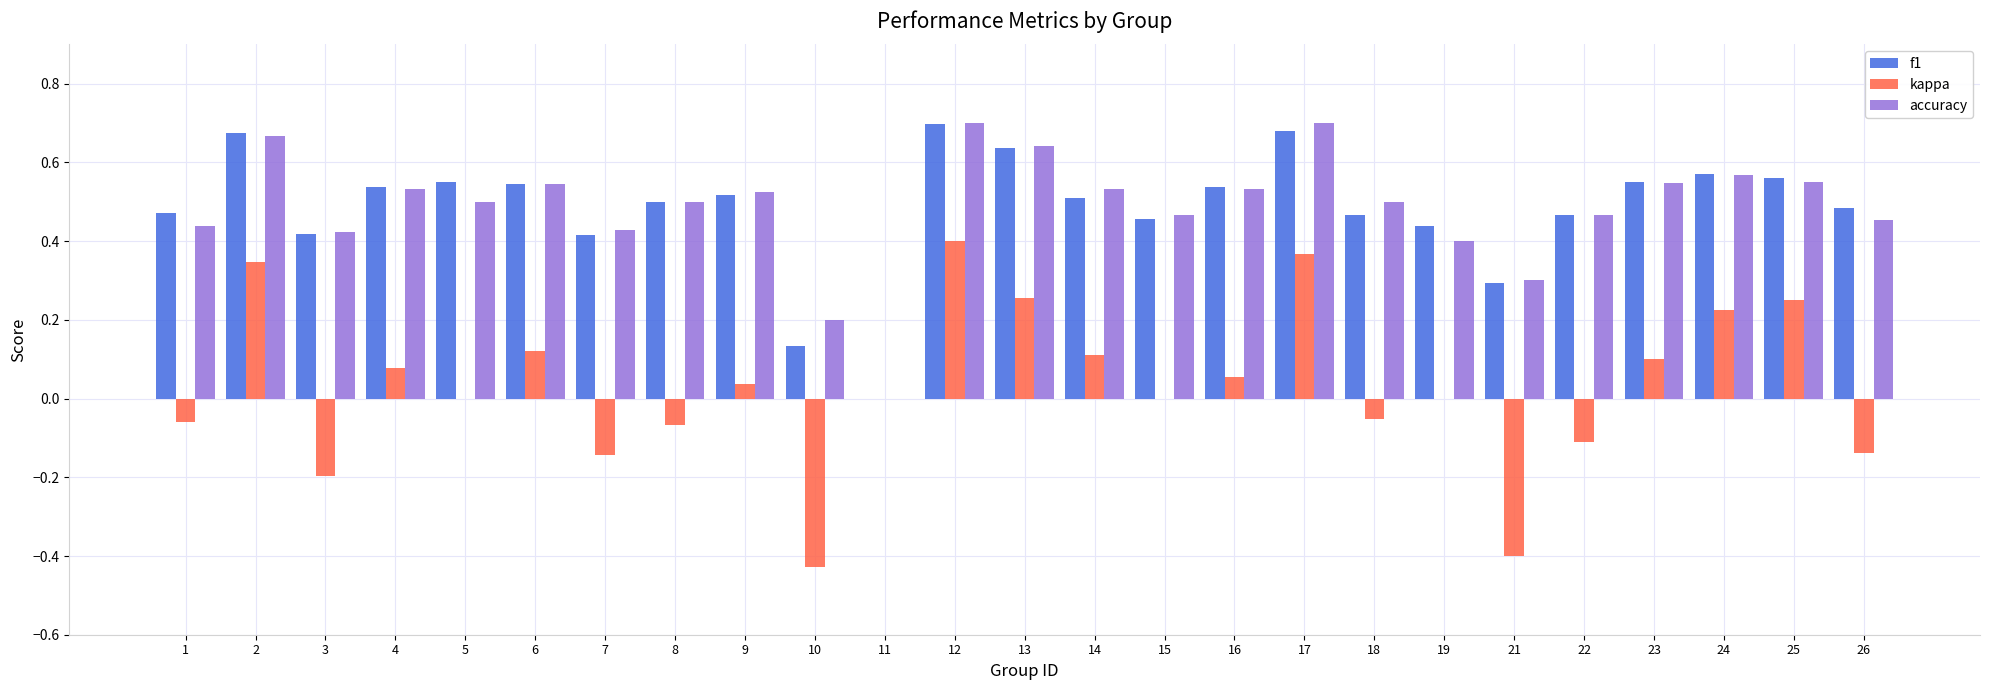

At which label does kappa reach its peak?

12